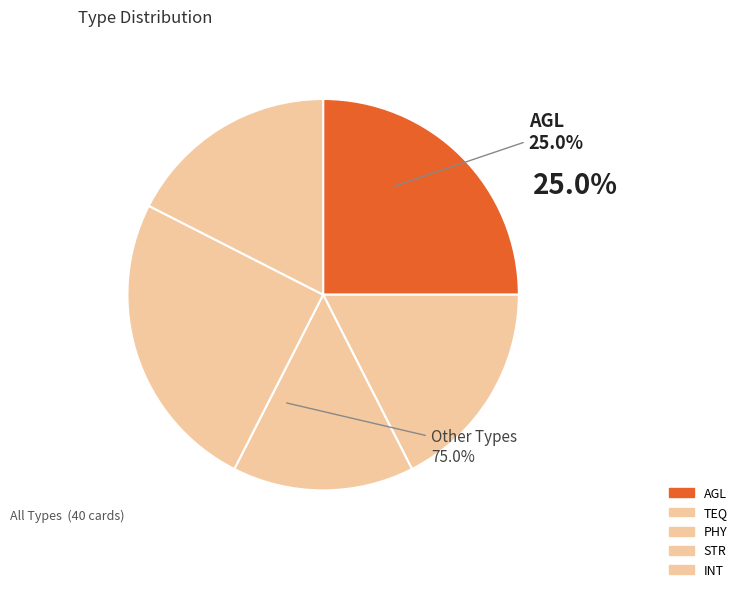

Is it true that STR is 22% of the pie?

True